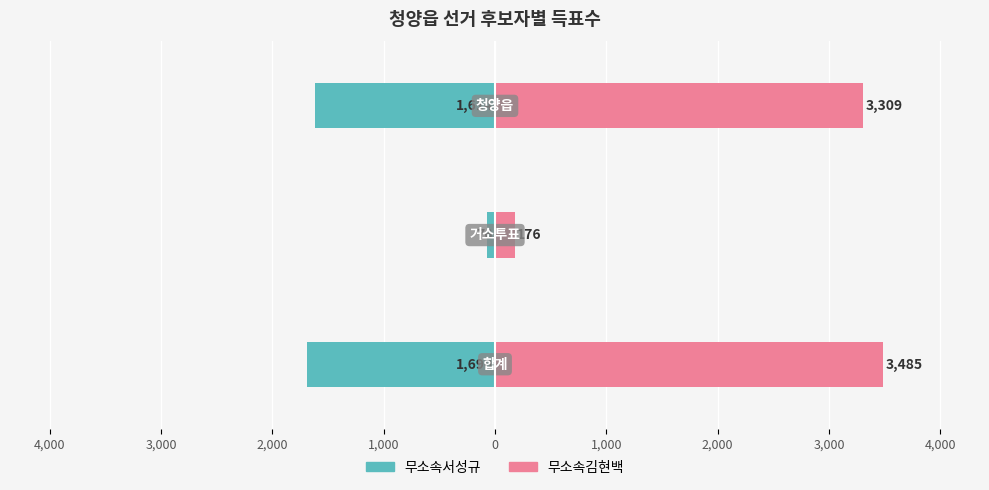

List the series in order of their peak value, lowest first.

무소속서성규, 무소속김현백